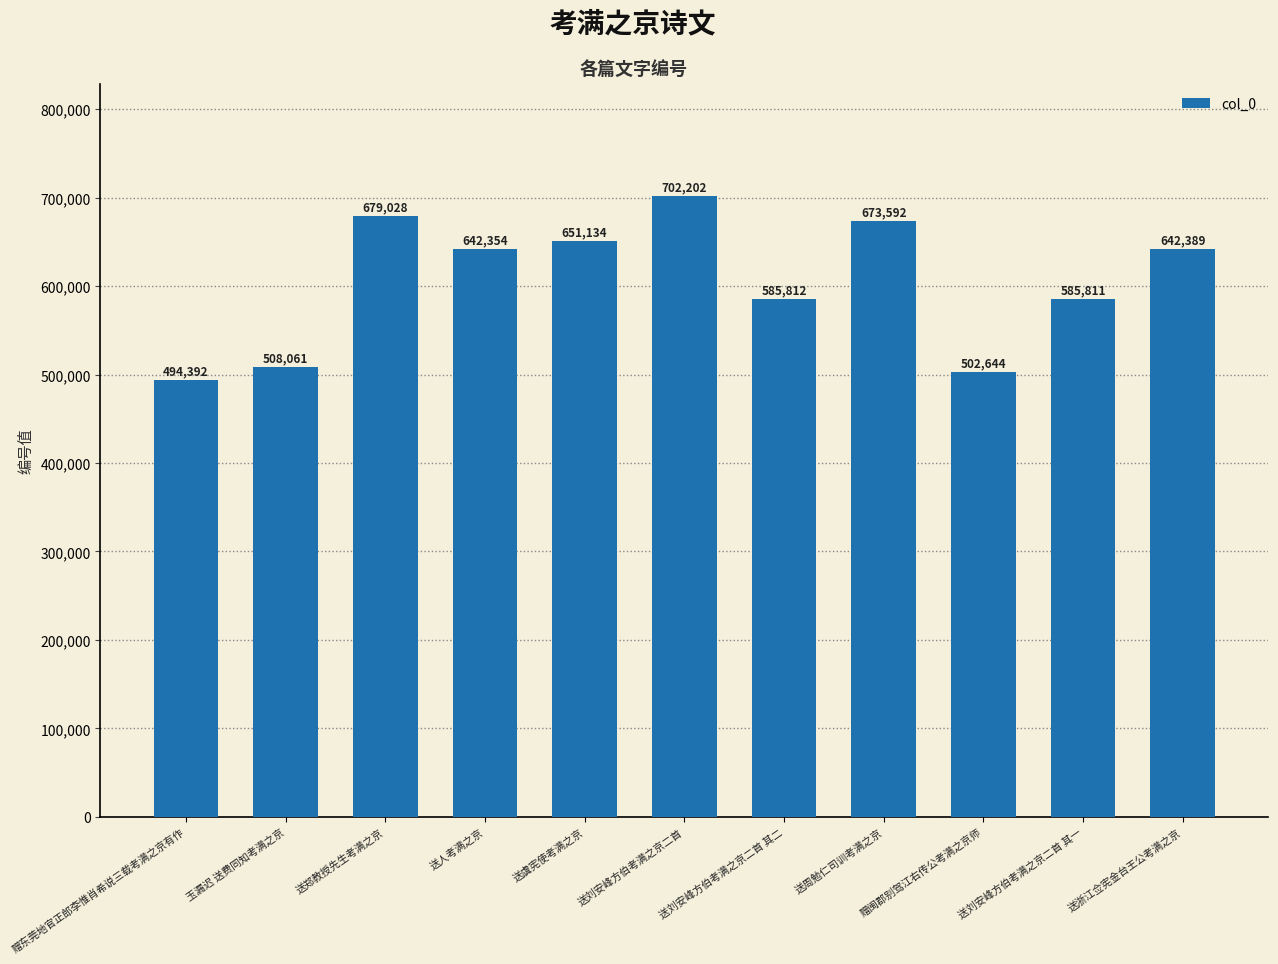

Which label corresponds to the largest value in the chart?

送刘安峰方伯考满之京二首